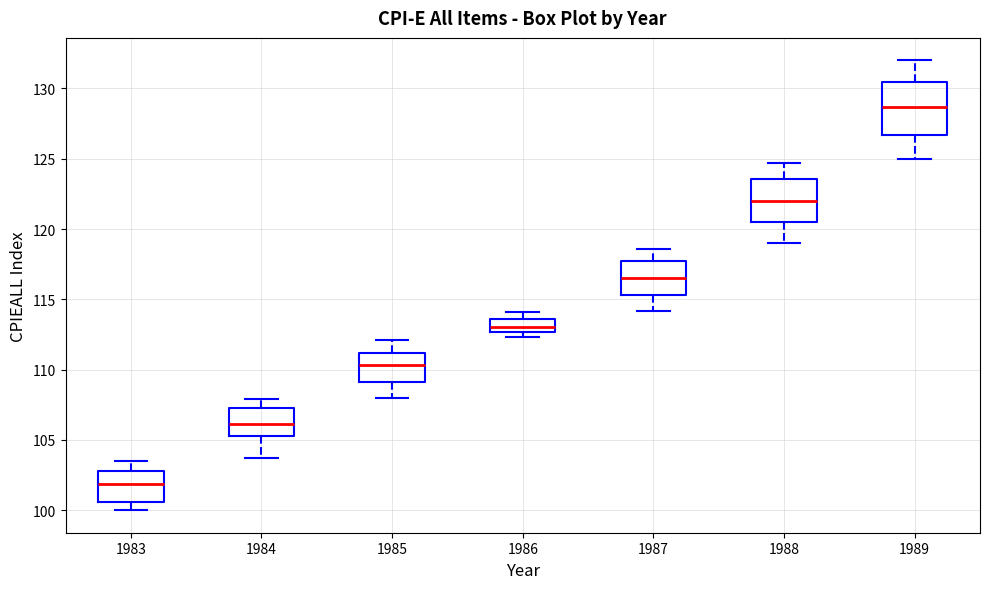

Comparing the boxes themselves (not the whiskers), which one is the tallest?

1989